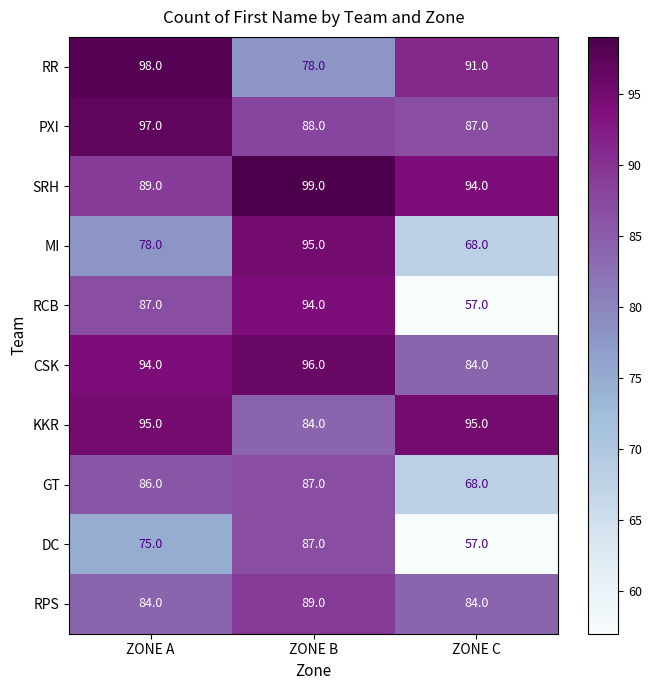

What is the difference between the maximum and minimum values in the RCB series?

37